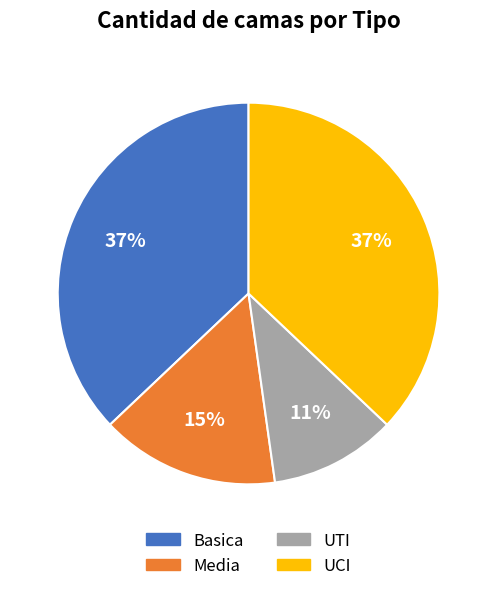

Is it true that Basica is 52% of the pie?

False